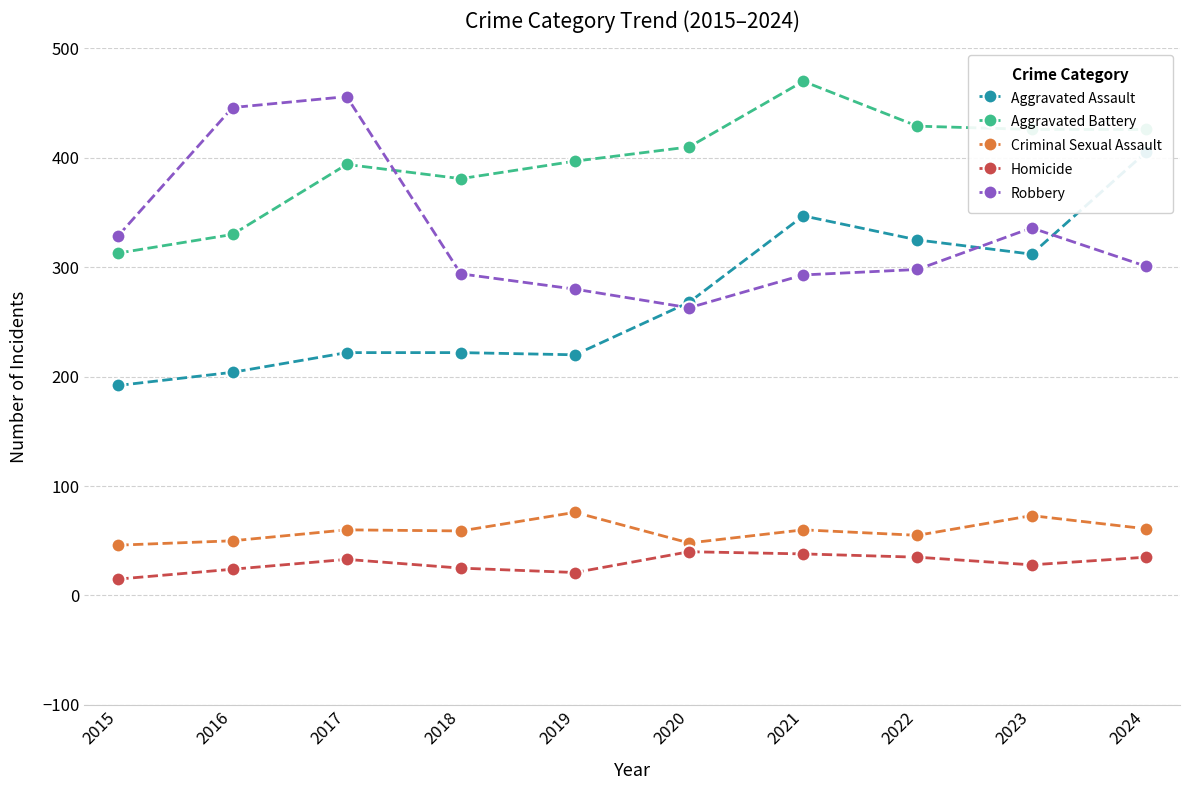

At 2024, list the series in order from smallest to largest.

Homicide, Criminal Sexual Assault, Robbery, Aggravated Assault, Aggravated Battery